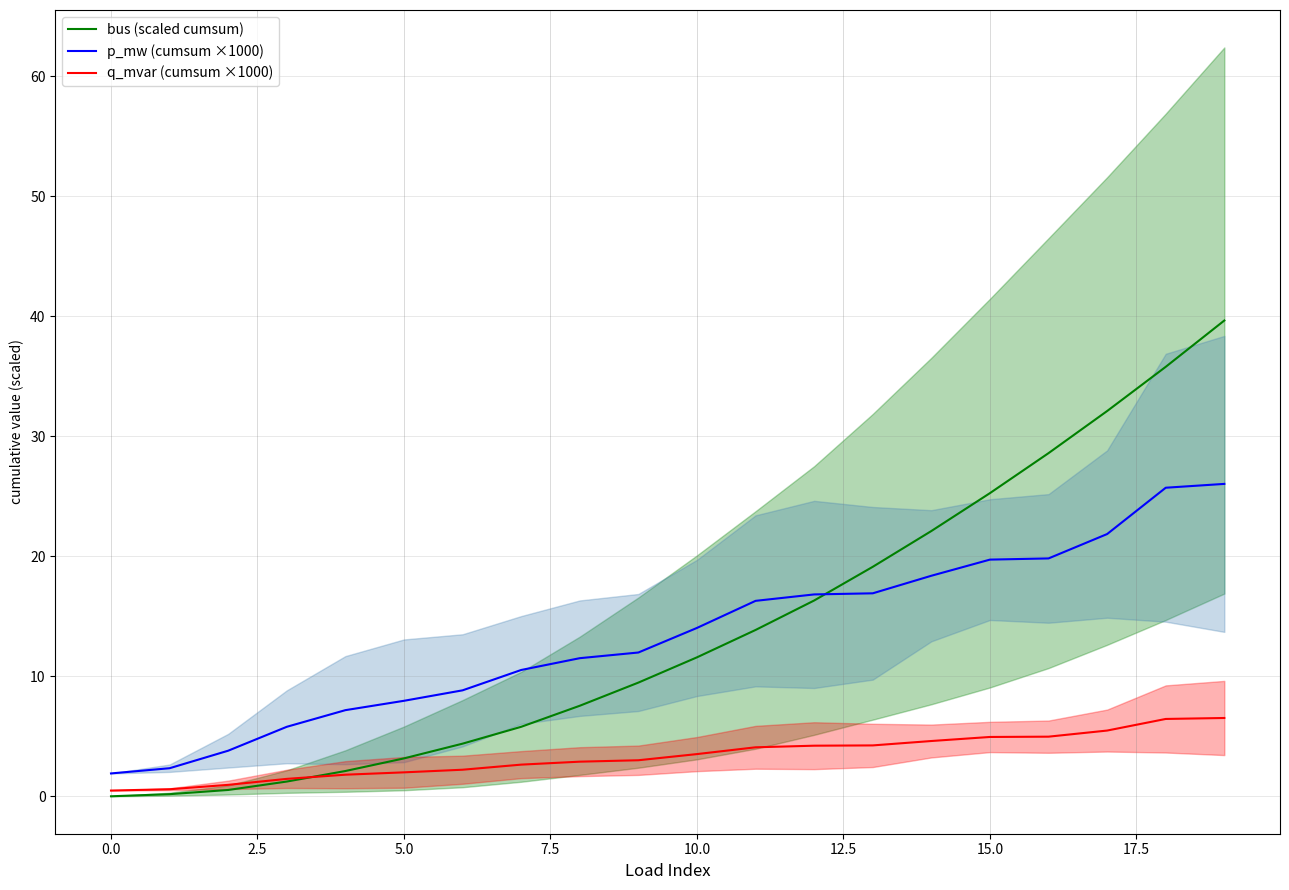

What is the difference between the maximum and minimum values in the bus (scaled cumsum) series?

39.6